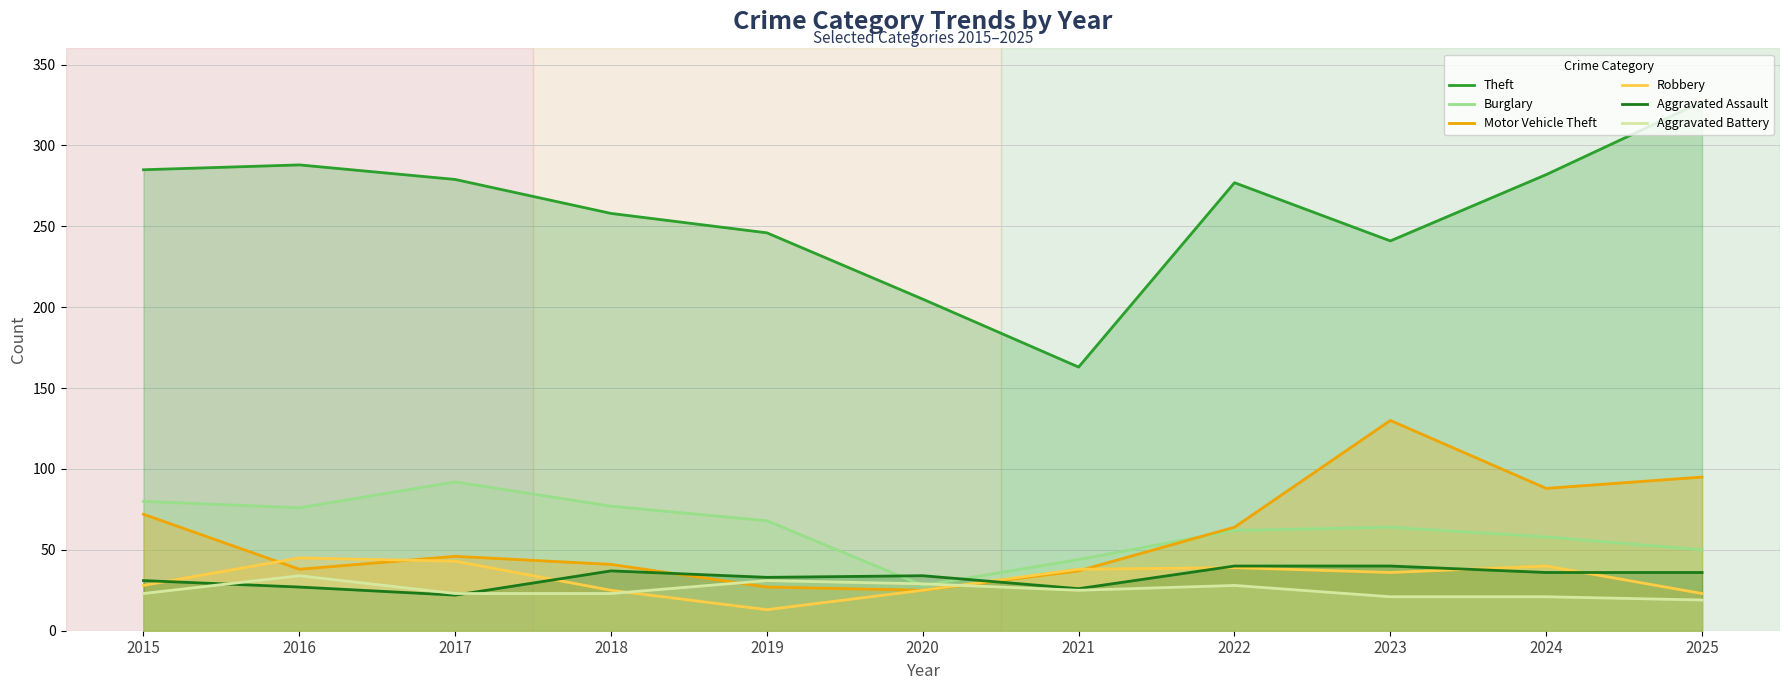

In Aggravated Assault, how many points are lower than both neighbors (excluding endpoints)?

3